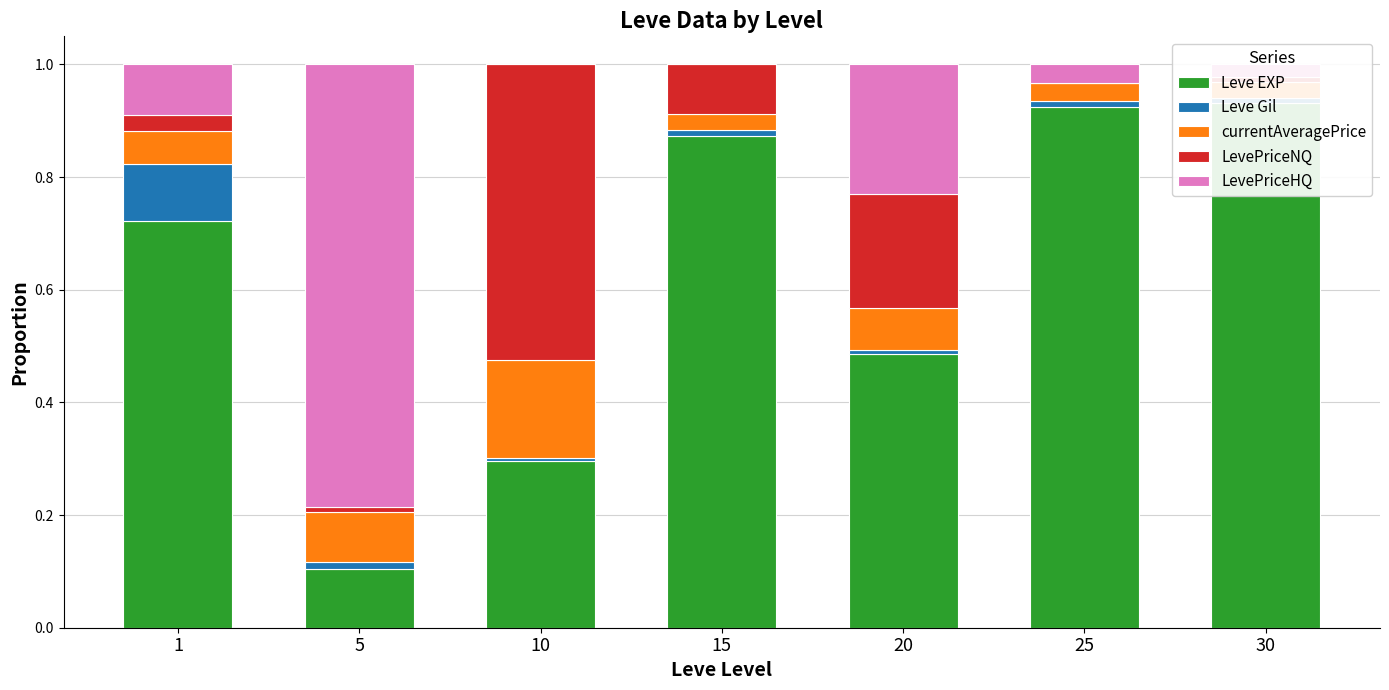

List the series in order of their peak value, highest first.

Leve EXP, LevePriceHQ, LevePriceNQ, currentAveragePrice, Leve Gil